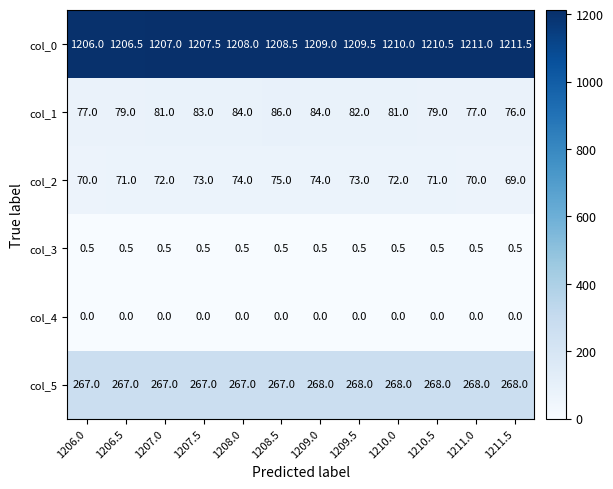

What value does the col_0 series have at 1211.0?

1211.0